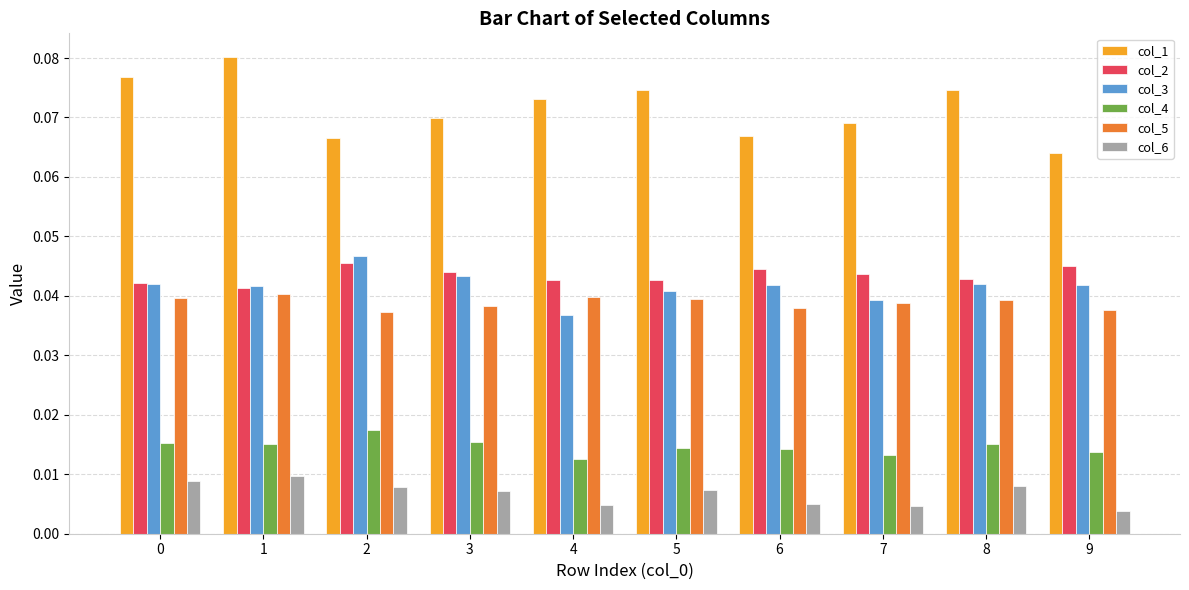

True or false: col_1 has a value of 0.0 at 3.

False